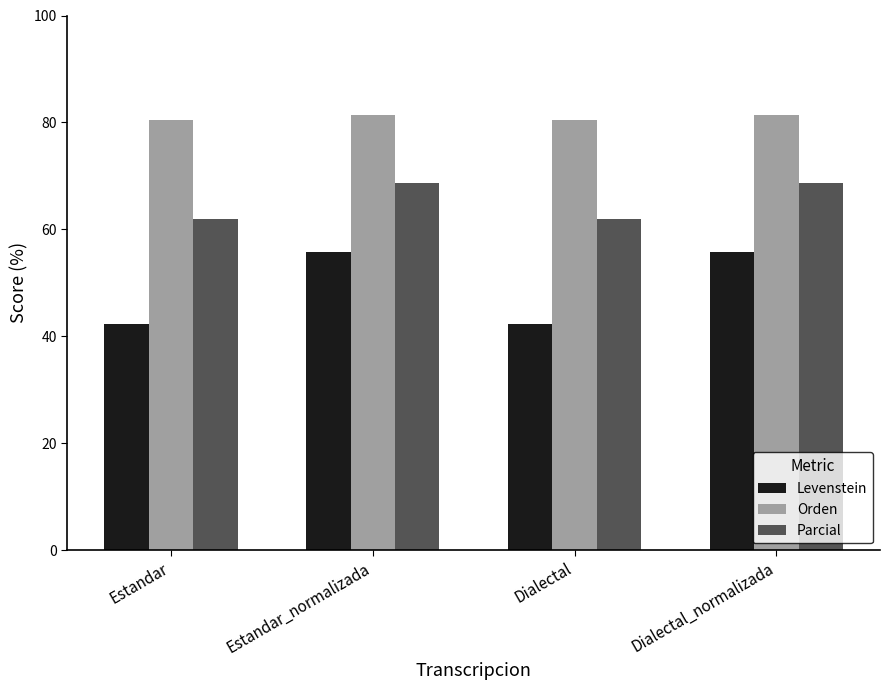

Is the value of Levenstein at Dialectal greater than the value of Parcial at Estandar?

No